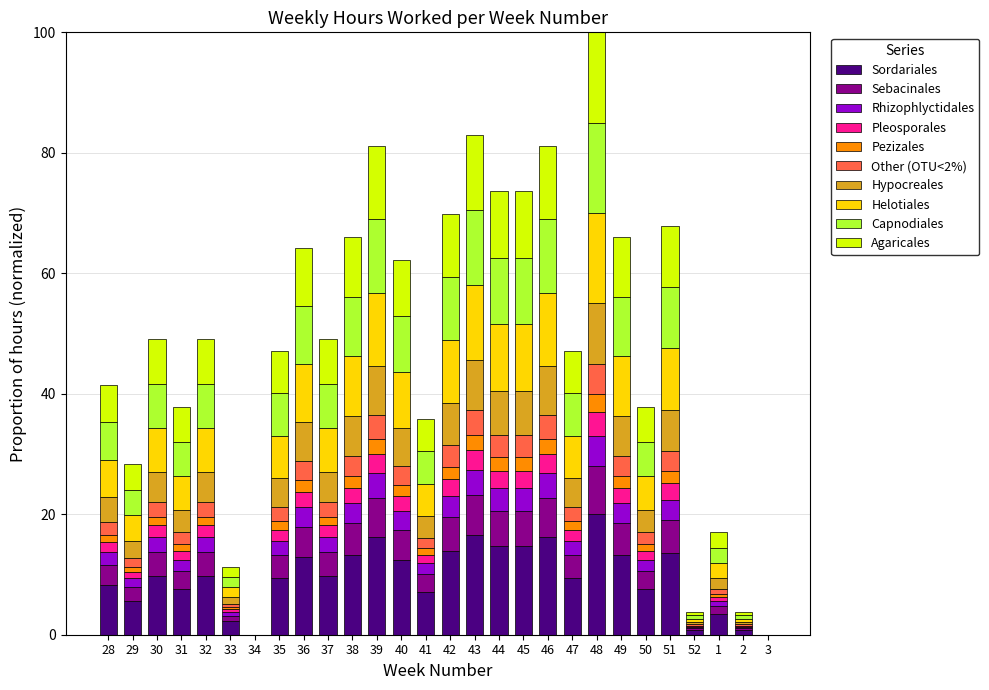

Which category has the highest value in the Sordariales series?

48